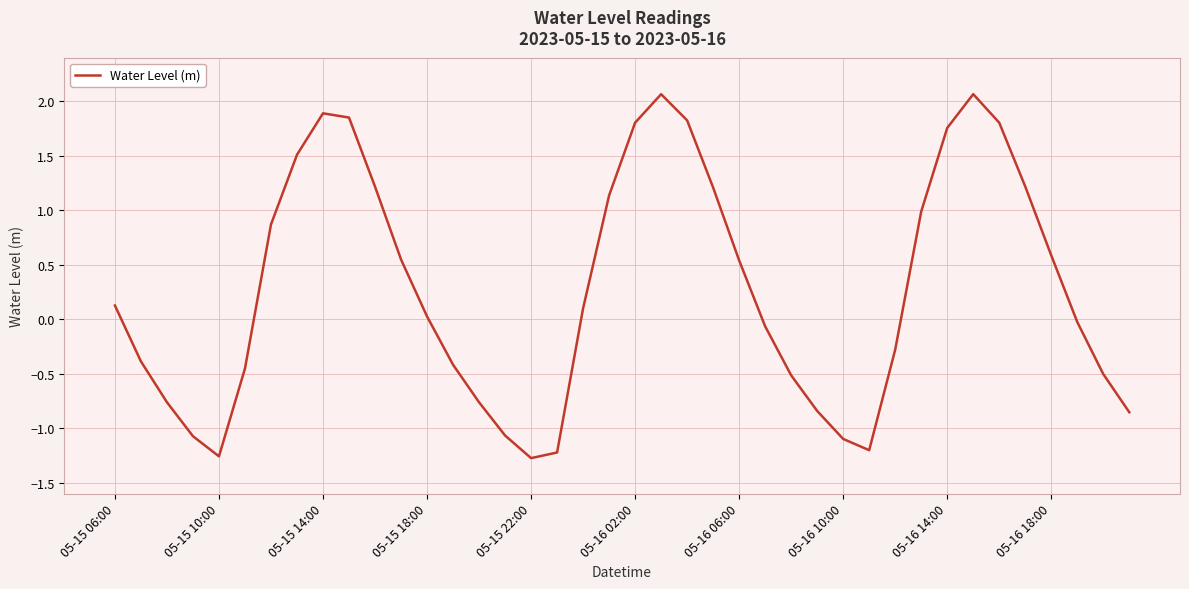

What is the greatest value displayed?

2.1